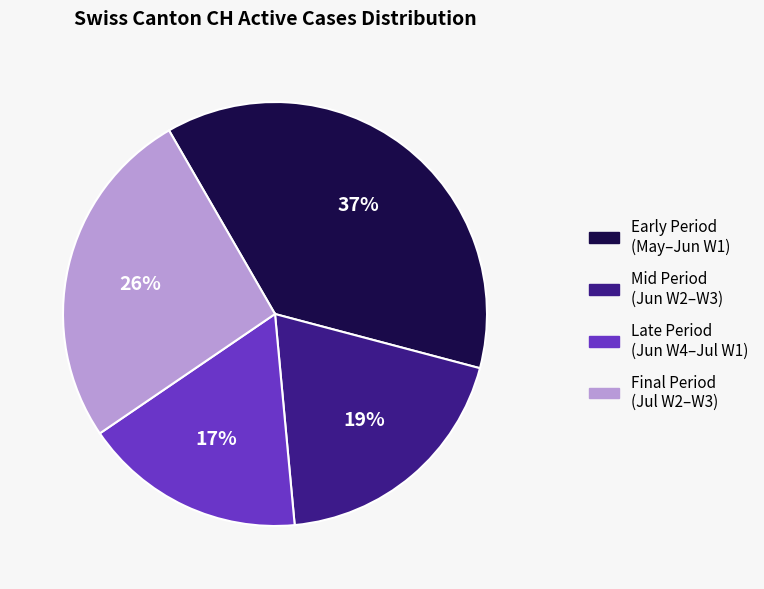

To the nearest percent, what is the difference between the largest and smallest slice percentages?

20%